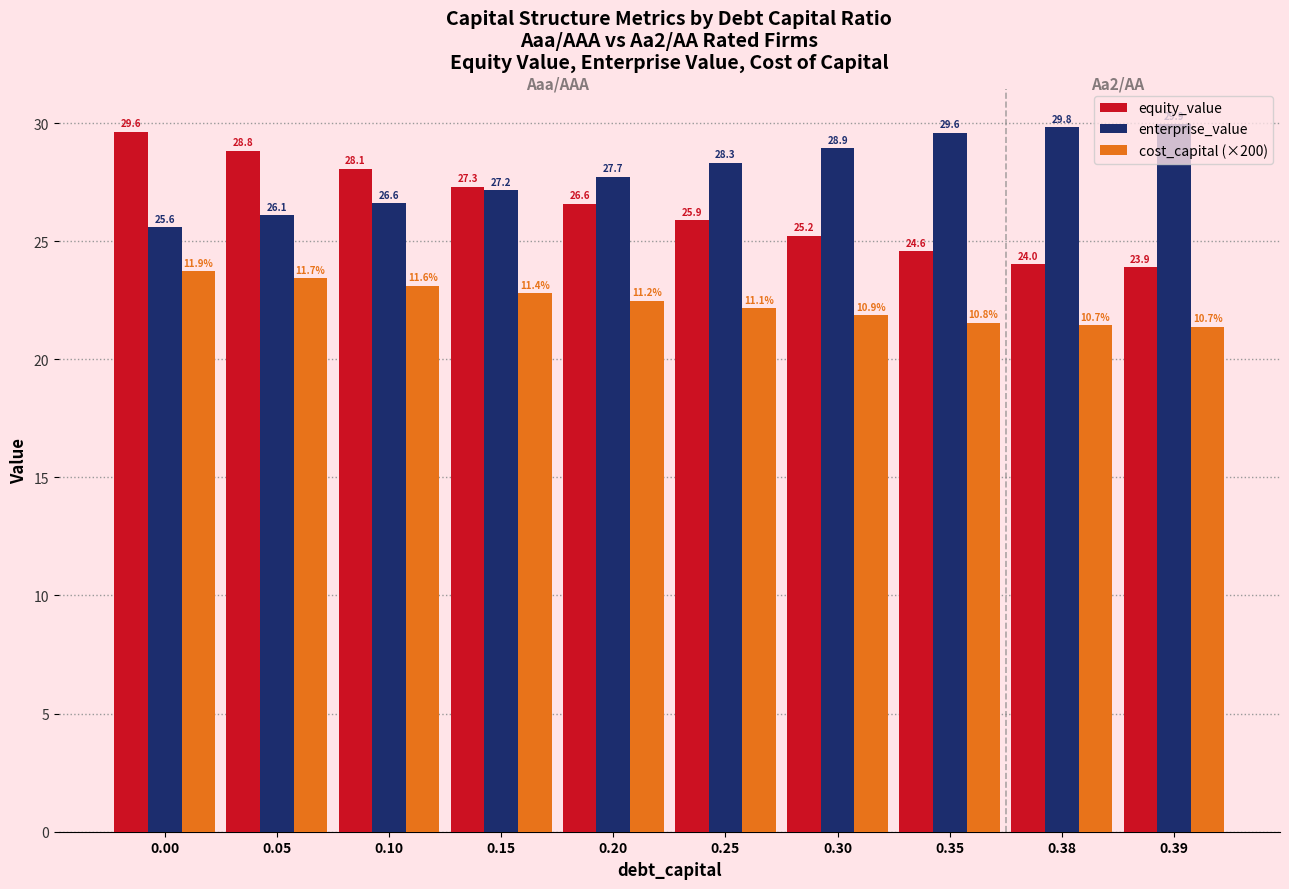

True or false: cost_capital (×200) has a value of 21.4 at 0.39.

True